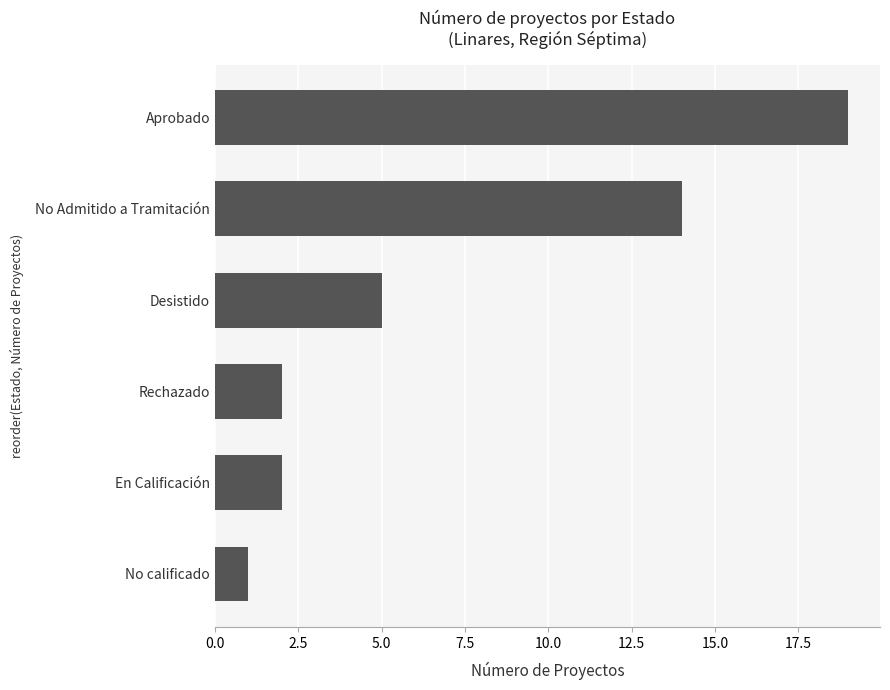

What is the label of the 5th bar from the bottom?

No Admitido a Tramitación